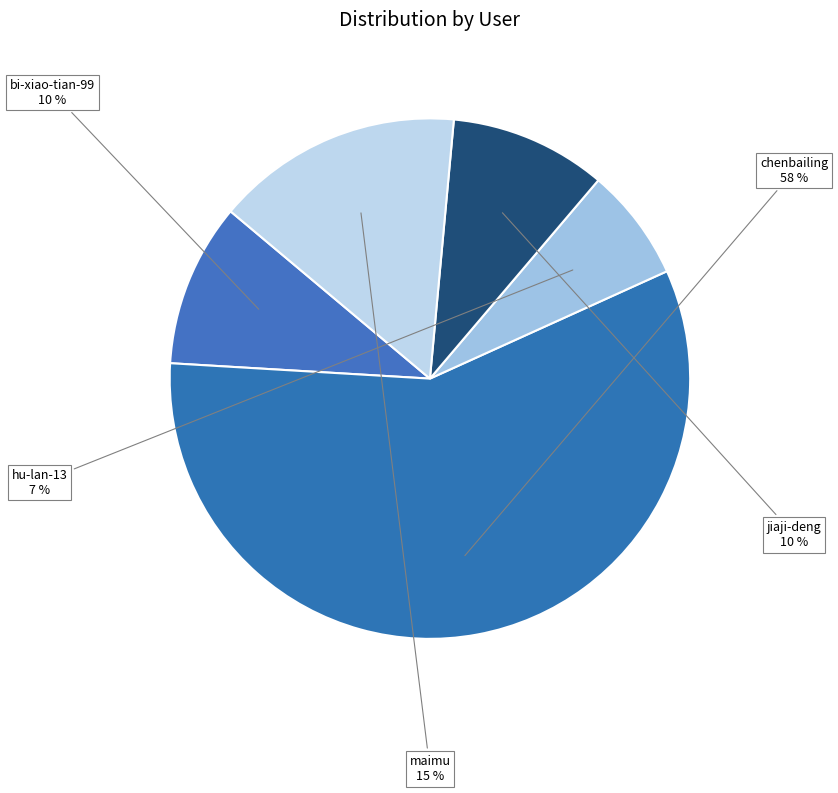

How many slices are in this pie chart?

5